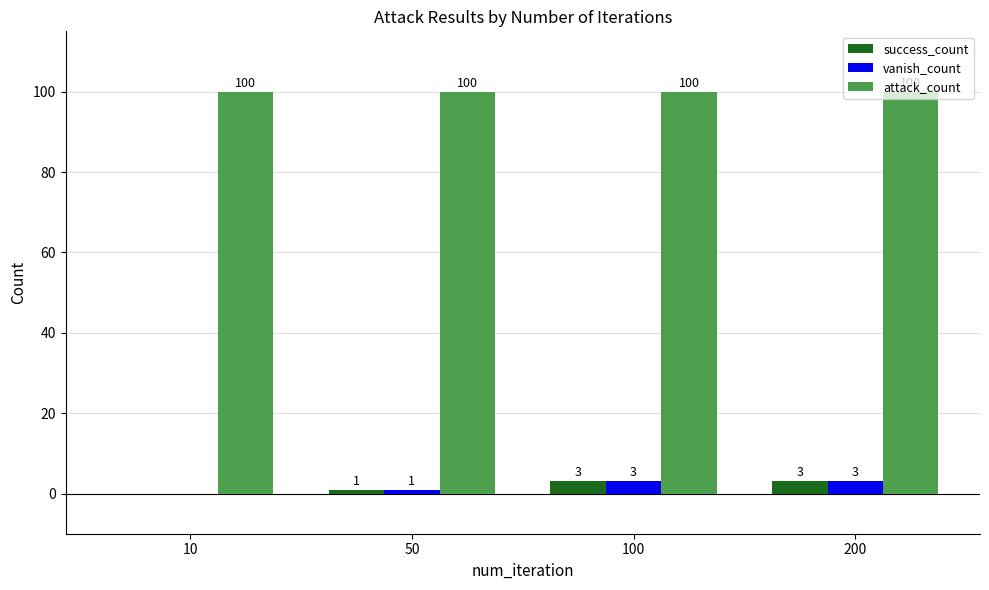

How many data points does each series have?

4